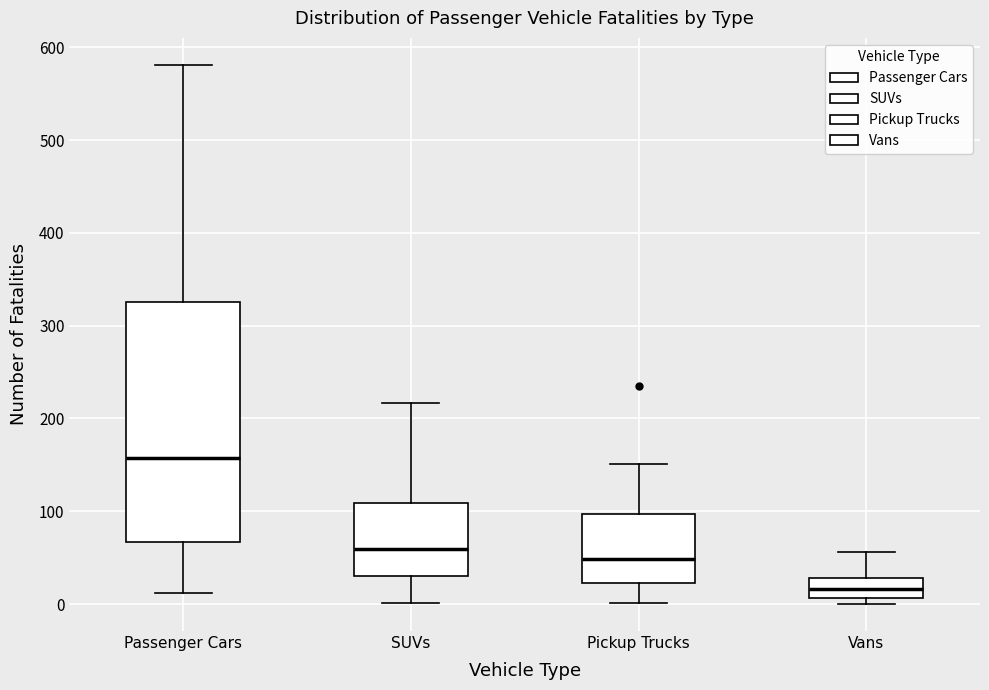

Where is the lower edge of the box for Vans on the y-axis? The values are not printed on the chart, so give them approximately, as read against the axis.

10